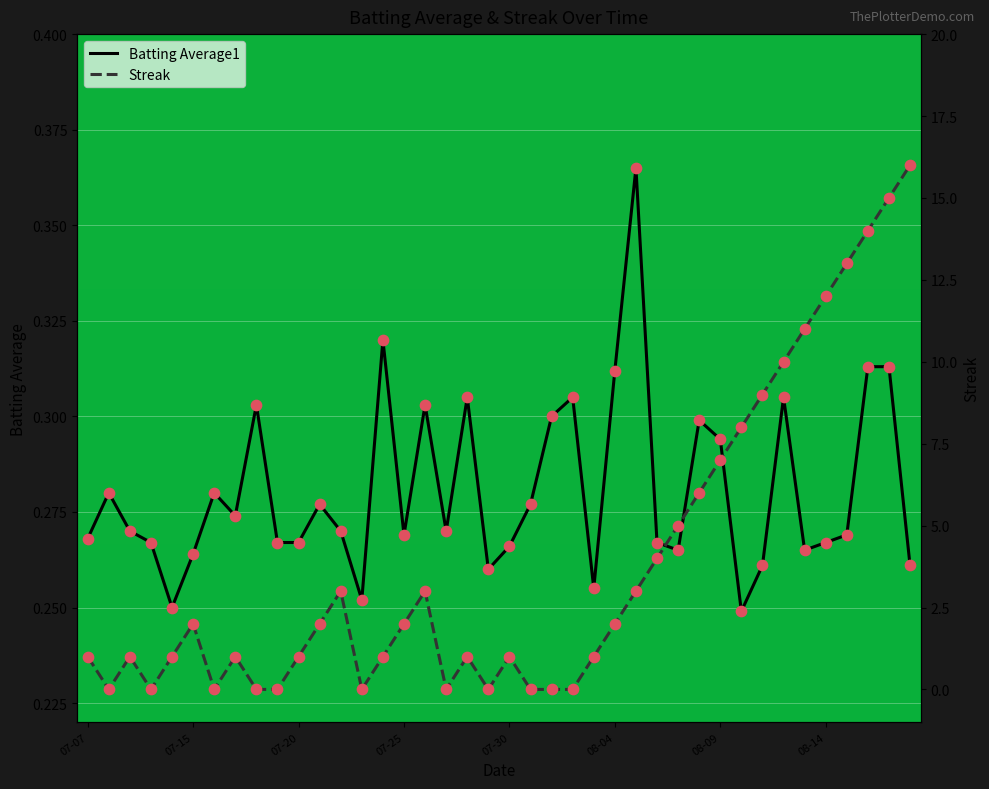

At how many categories does at least one series exceed 9?

7